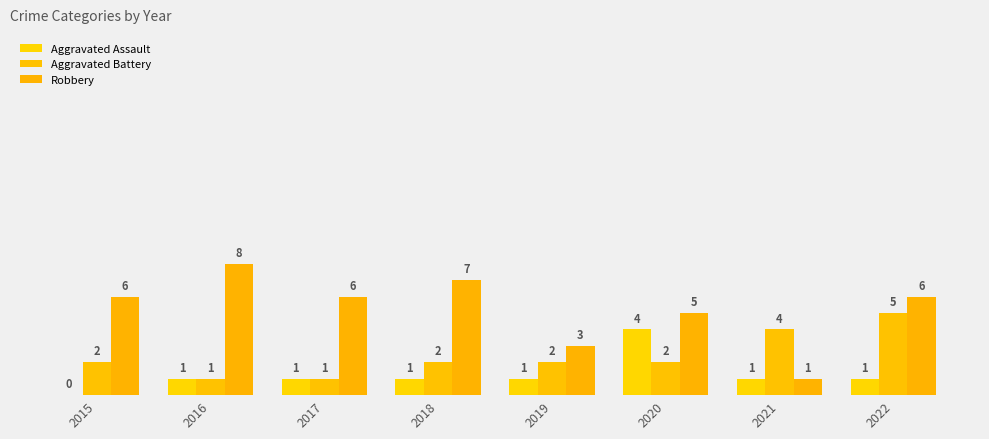

What is the value of the Robbery bar at the 7th from the left?

1